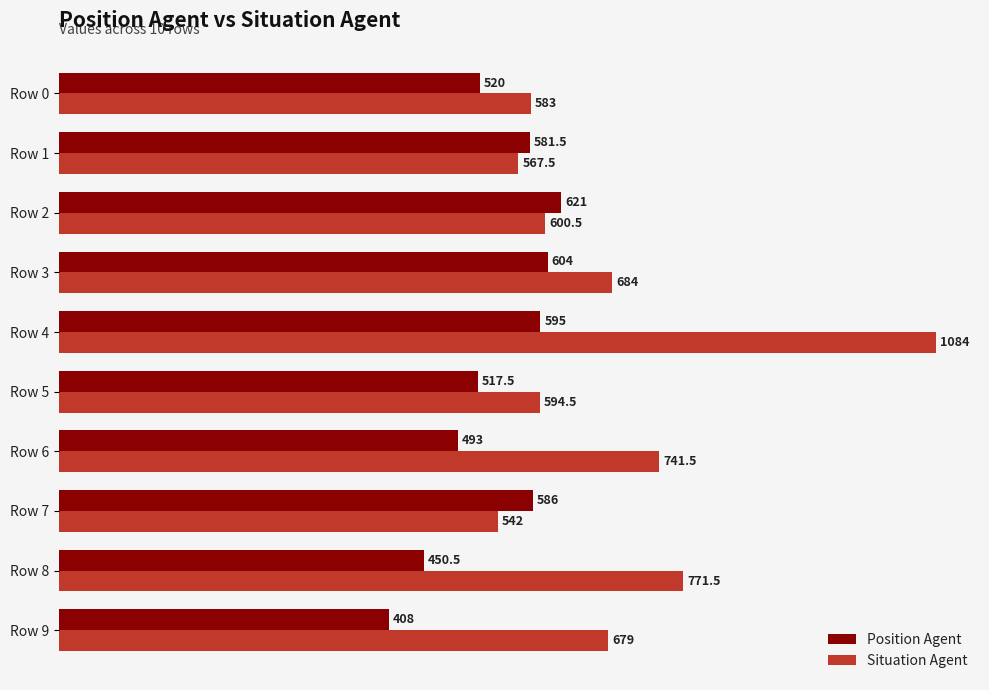

At how many categories does at least one series exceed 931?

1